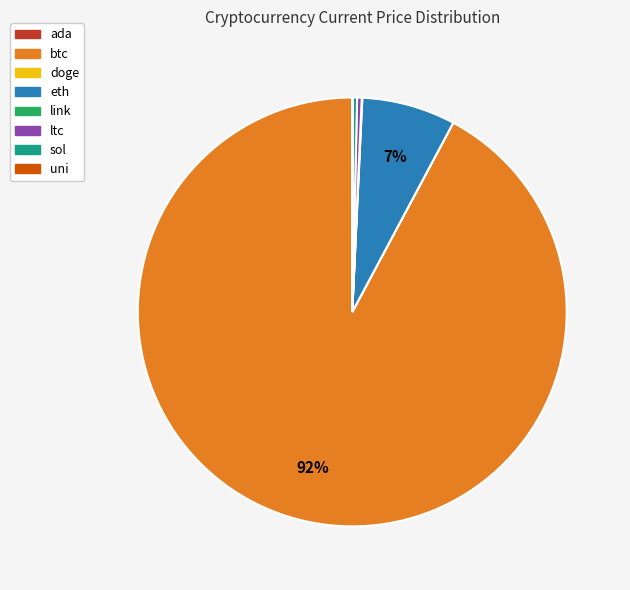

What is the ratio of the value at btc to the value at sol?

281.6